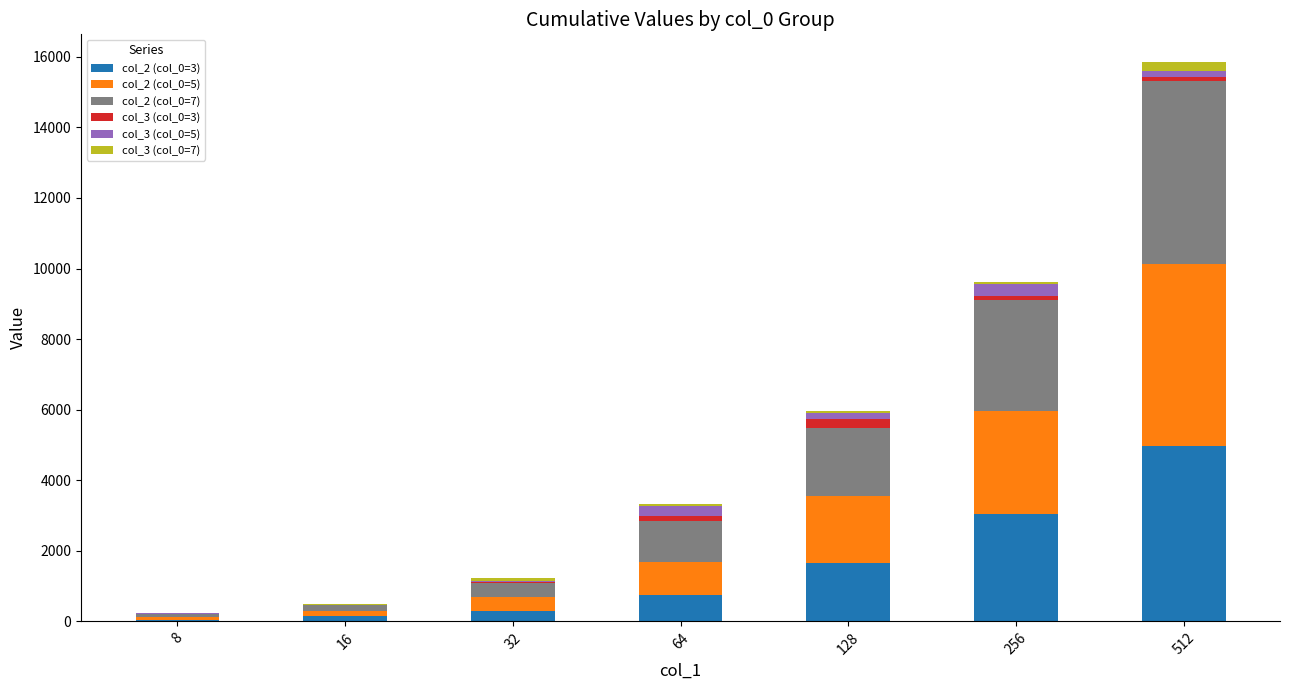

What are all the series names shown in the legend?

col_2 (col_0=3), col_2 (col_0=5), col_2 (col_0=7), col_3 (col_0=3), col_3 (col_0=5), col_3 (col_0=7)